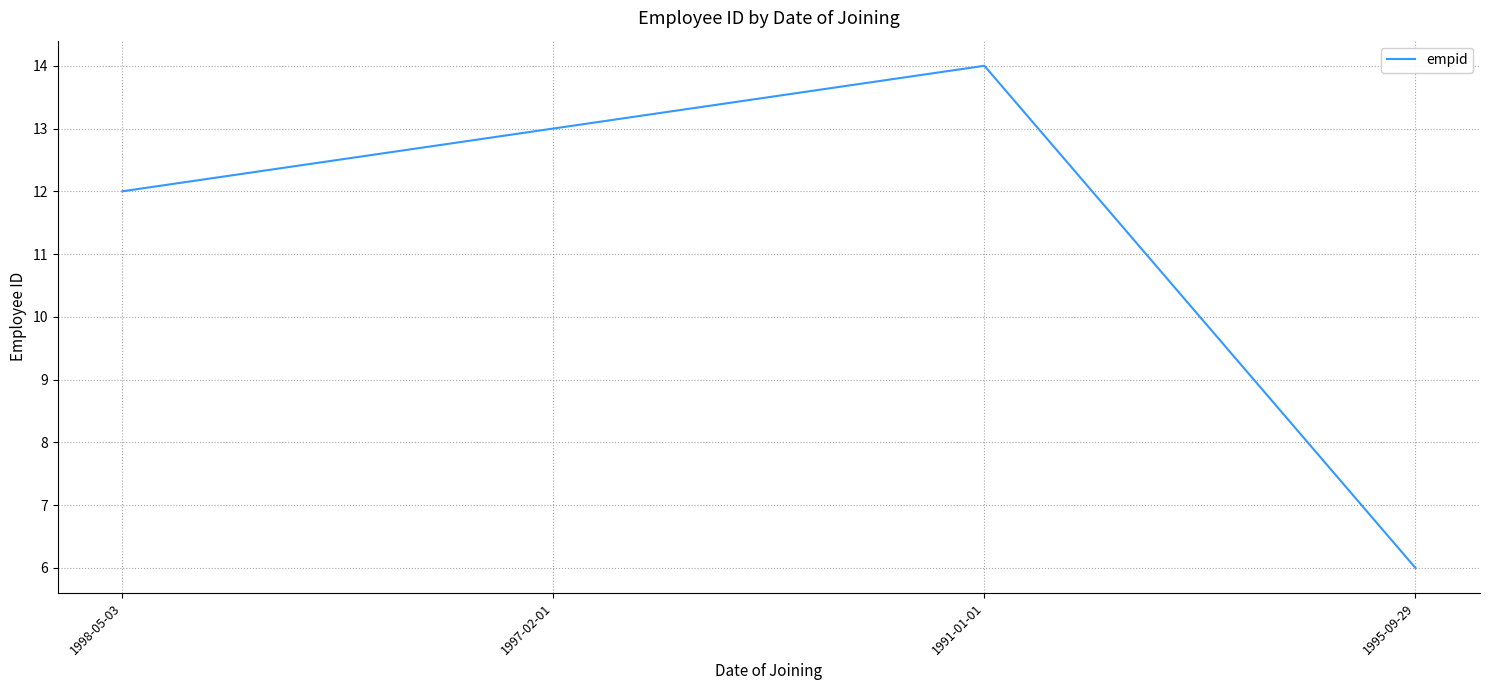

List the labels in order of value, largest first.

1991-01-01, 1997-02-01, 1998-05-03, 1995-09-29